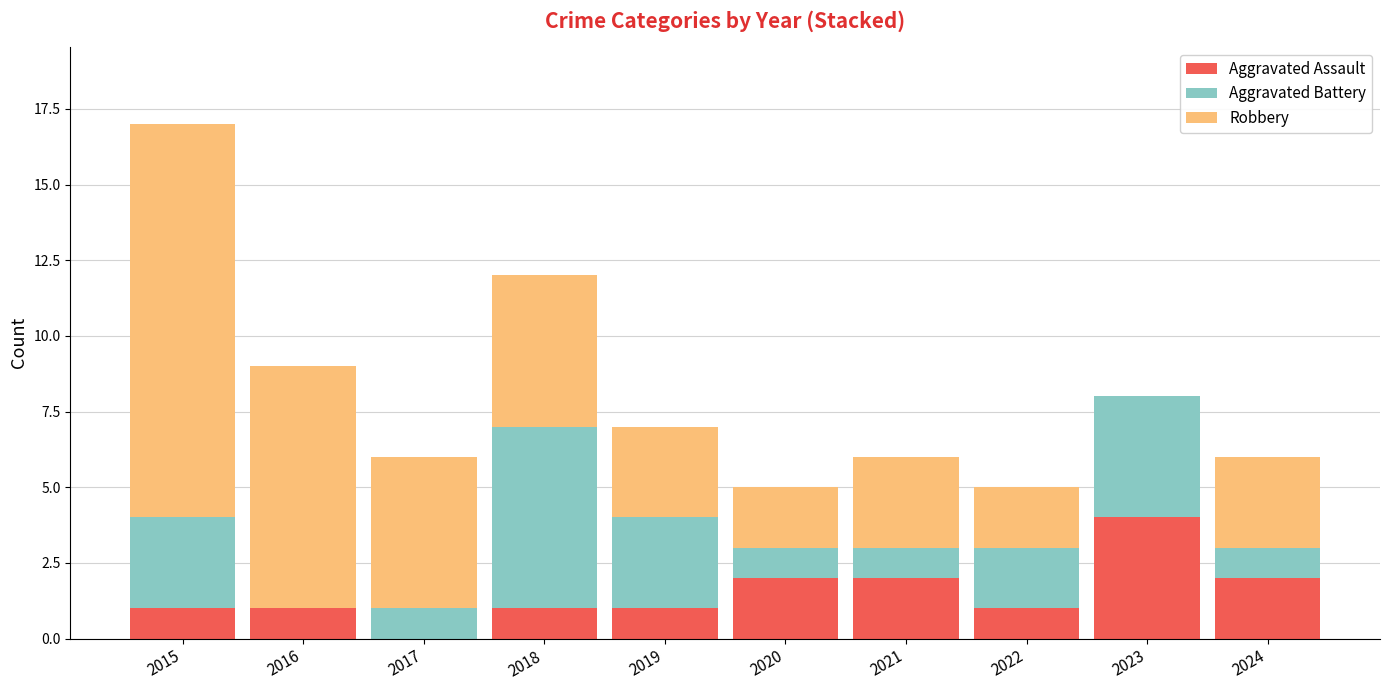

Are the bars horizontal?

No